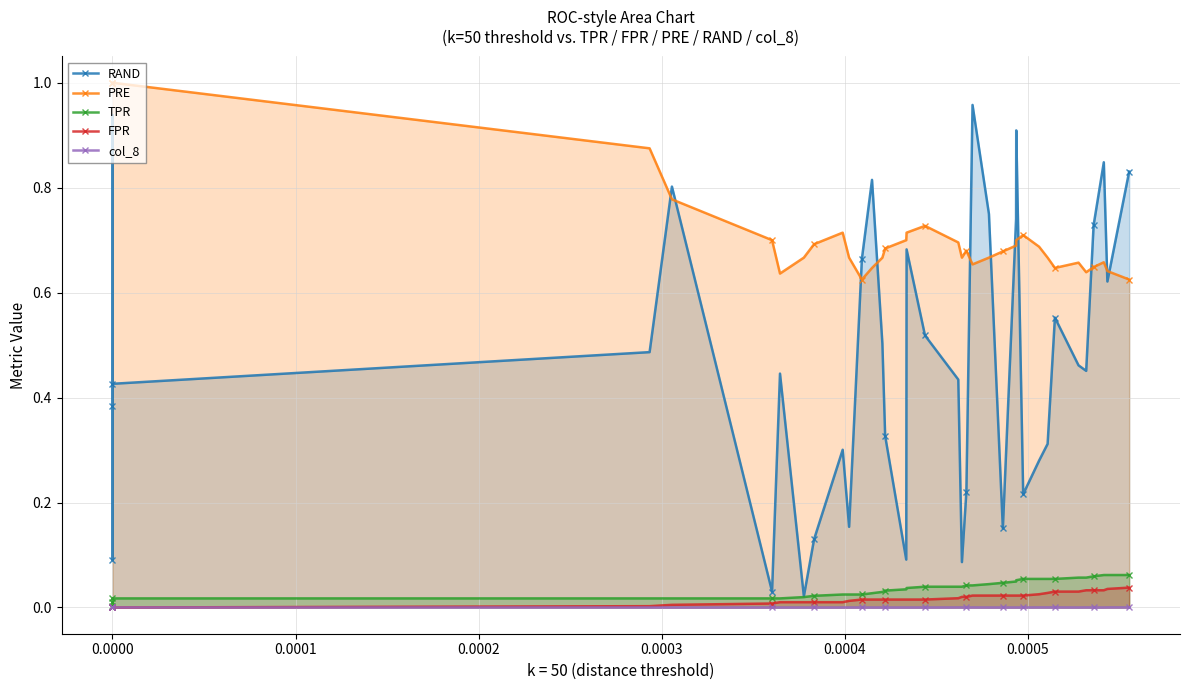

Which series has the widest spread of values?

RAND